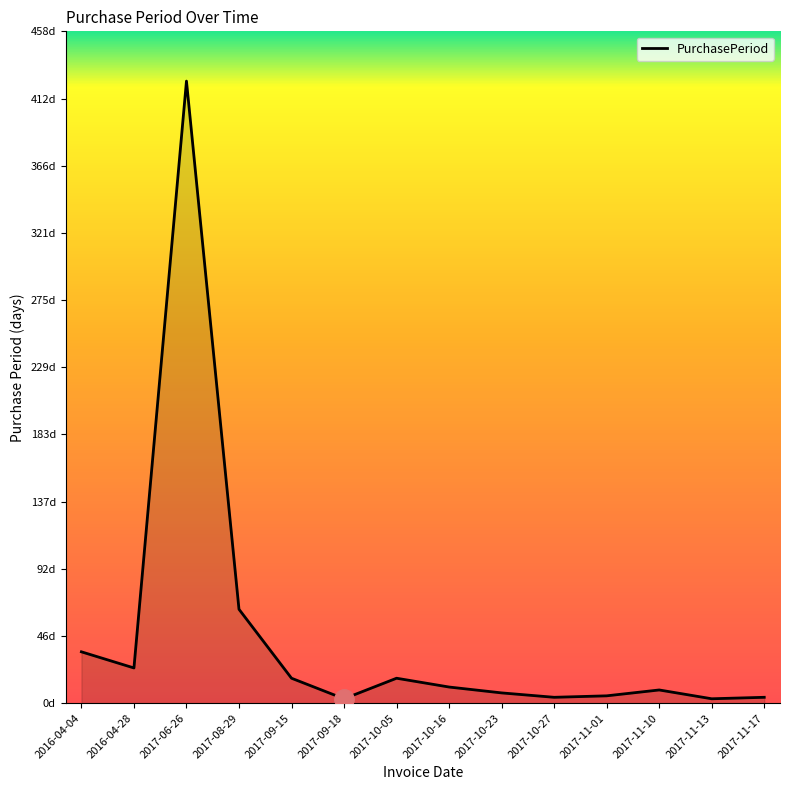

Does the chart display data point markers on the line(s)?

No